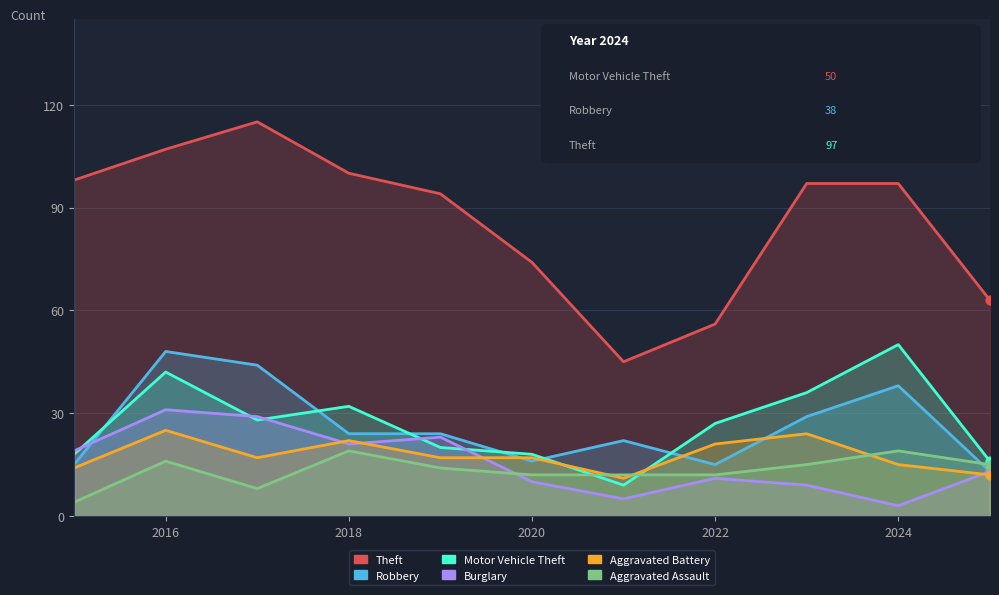

Which series reaches the minimum Y coordinate?

Burglary